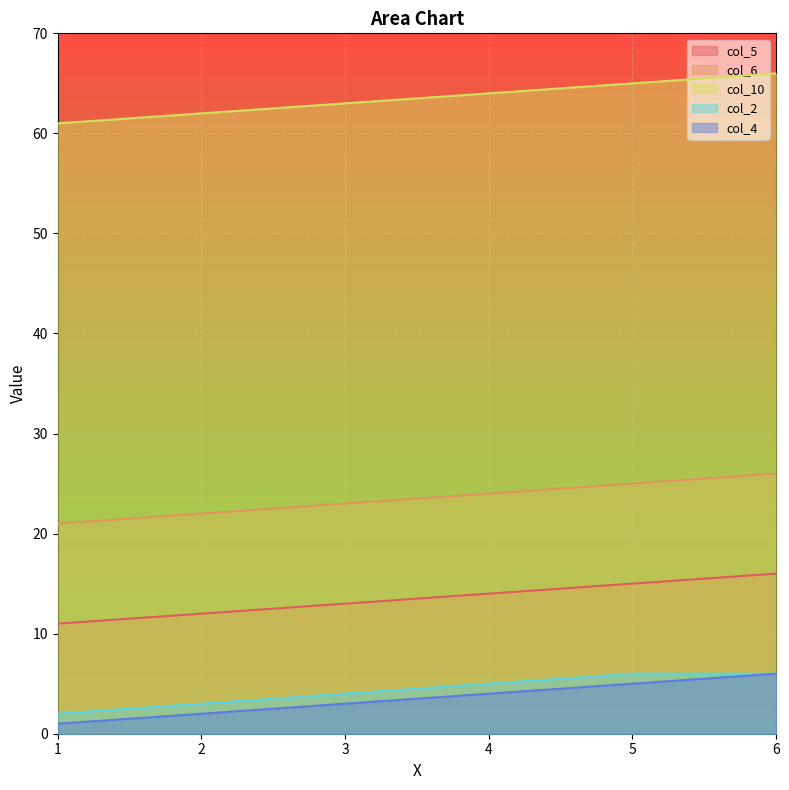

What are all the series names shown in the legend?

col_5, col_6, col_10, col_2, col_4